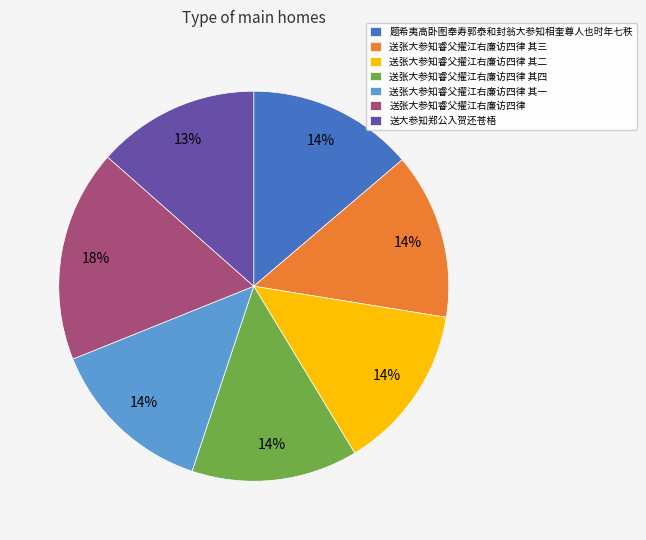

Is 送张大参知睿父擢江右廉访四律 其四 the majority of the pie?

No